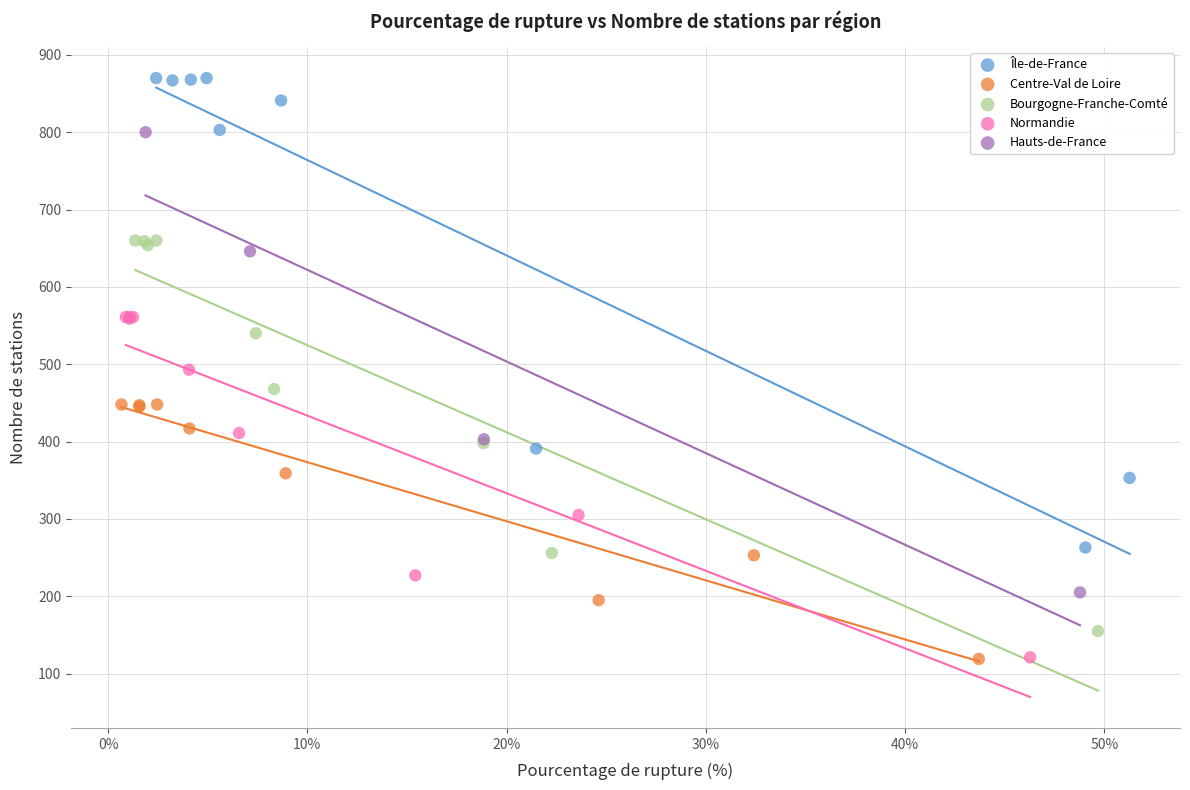

Which series reaches the maximum Y coordinate?

Île-de-France